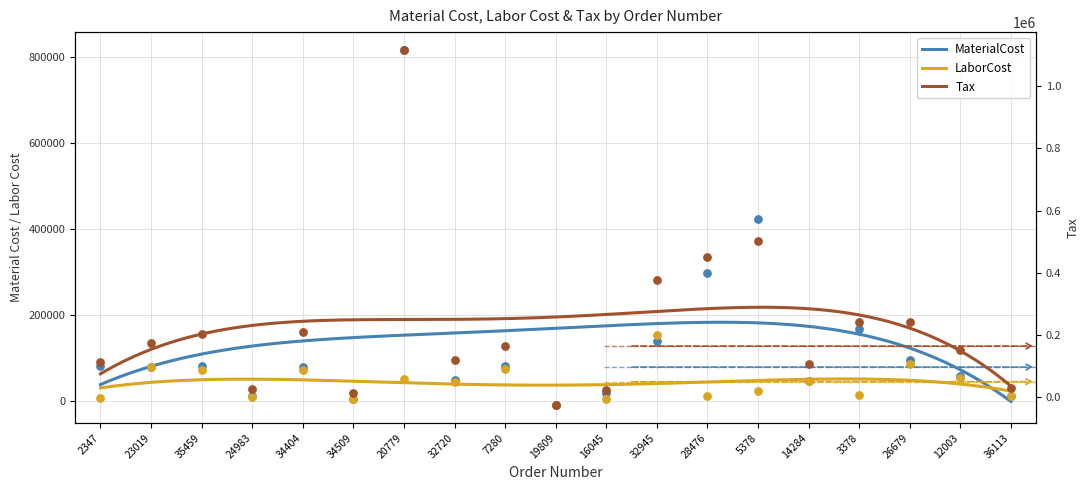

Which series reaches the maximum Y coordinate?

Tax